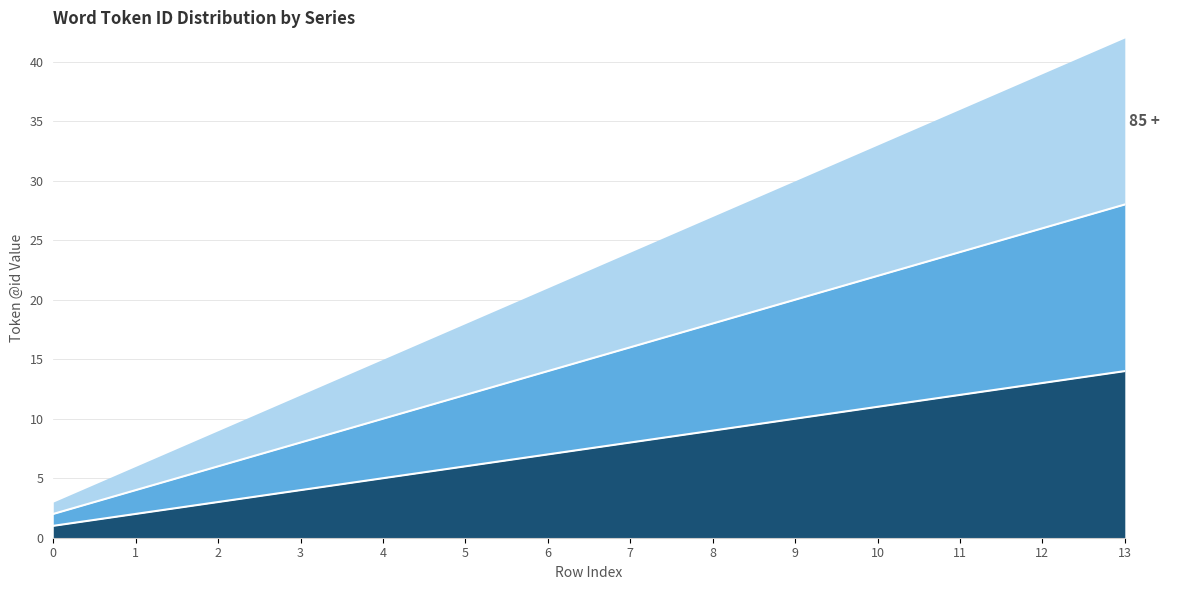

What is the value of the 65 - 74 point at the 3rd from the left?

3